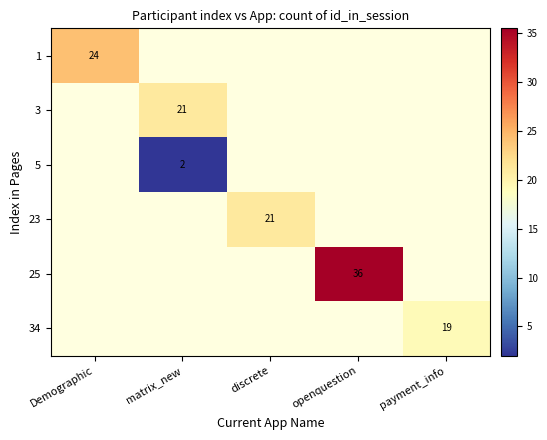

How many series are shown in this chart?

6